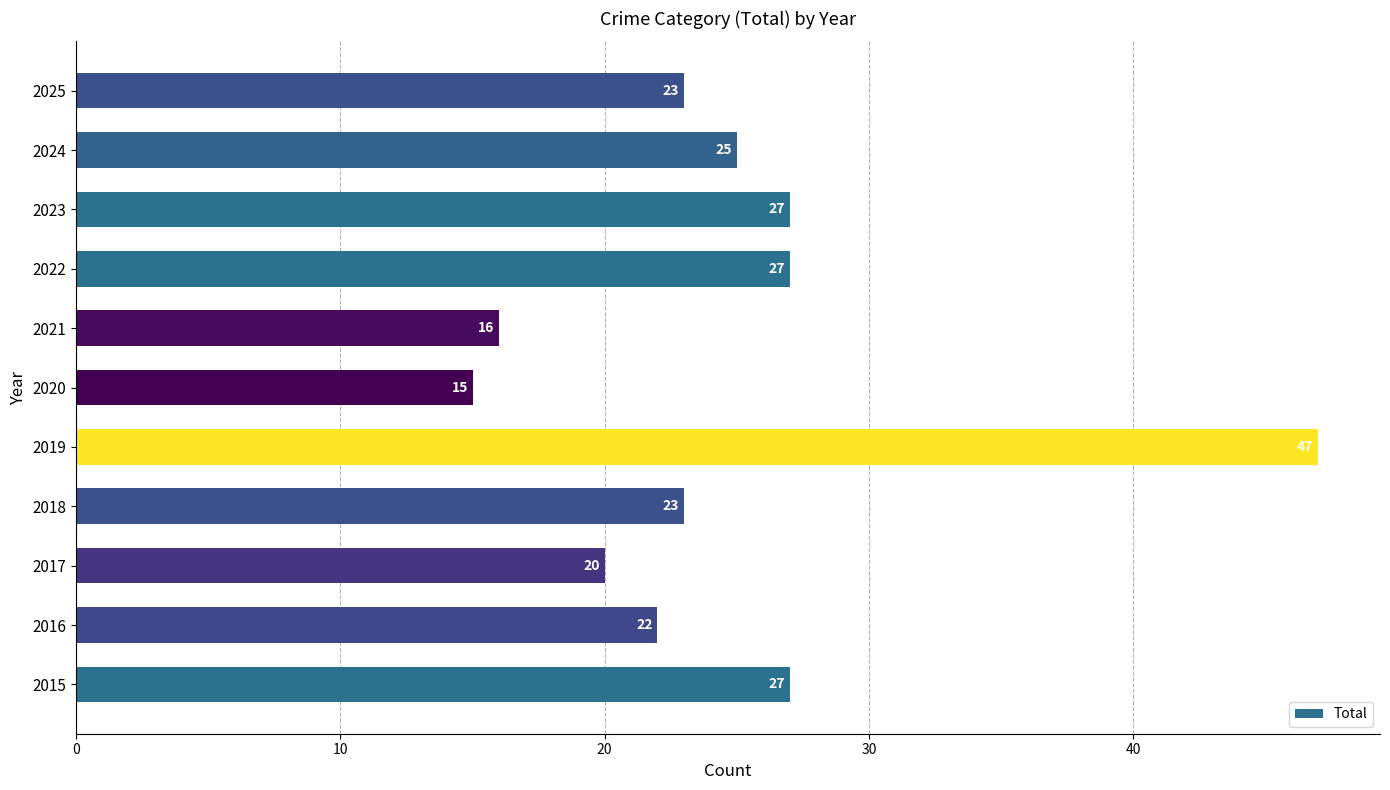

What is the approximate value at 2018, to the nearest 5?

25